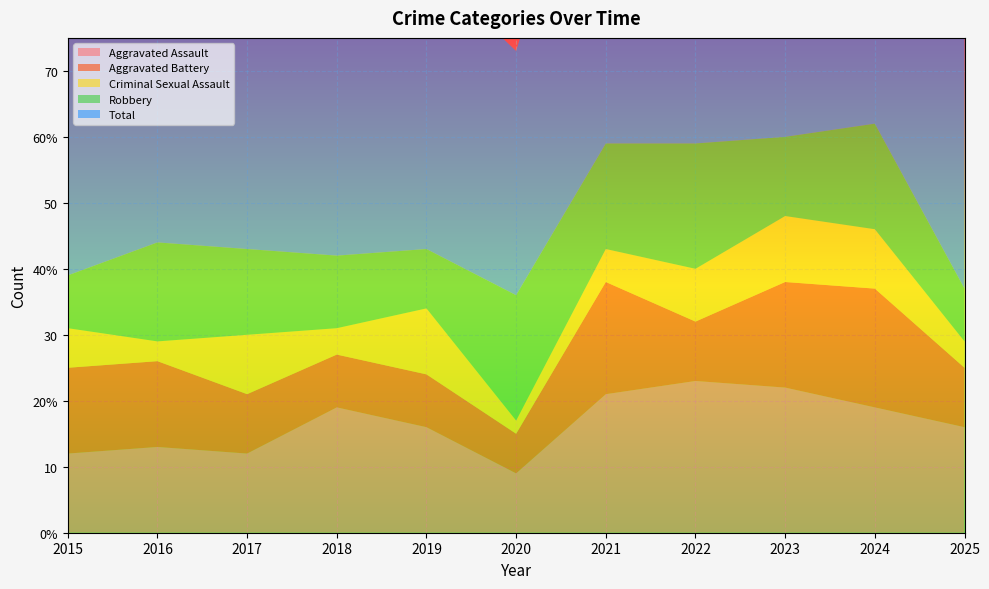

Reading left to right, what are all the values shown in this chart?

Aggravated Assault: 2015=12	2016=13	2017=12	2018=19	2019=16	2020=9	2021=21	2022=23	2023=22	2024=19	2025=16
Aggravated Battery: 2015=13	2016=13	2017=9	2018=8	2019=8	2020=6	2021=17	2022=9	2023=16	2024=18	2025=9
Criminal Sexual Assault: 2015=6	2016=3	2017=9	2018=4	2019=10	2020=2	2021=5	2022=8	2023=10	2024=9	2025=4
Robbery: 2015=8	2016=15	2017=13	2018=11	2019=9	2020=19	2021=16	2022=19	2023=12	2024=16	2025=8
Total: 2015=39	2016=45	2017=44	2018=42	2019=43	2020=37	2021=59	2022=60	2023=60	2024=62	2025=38